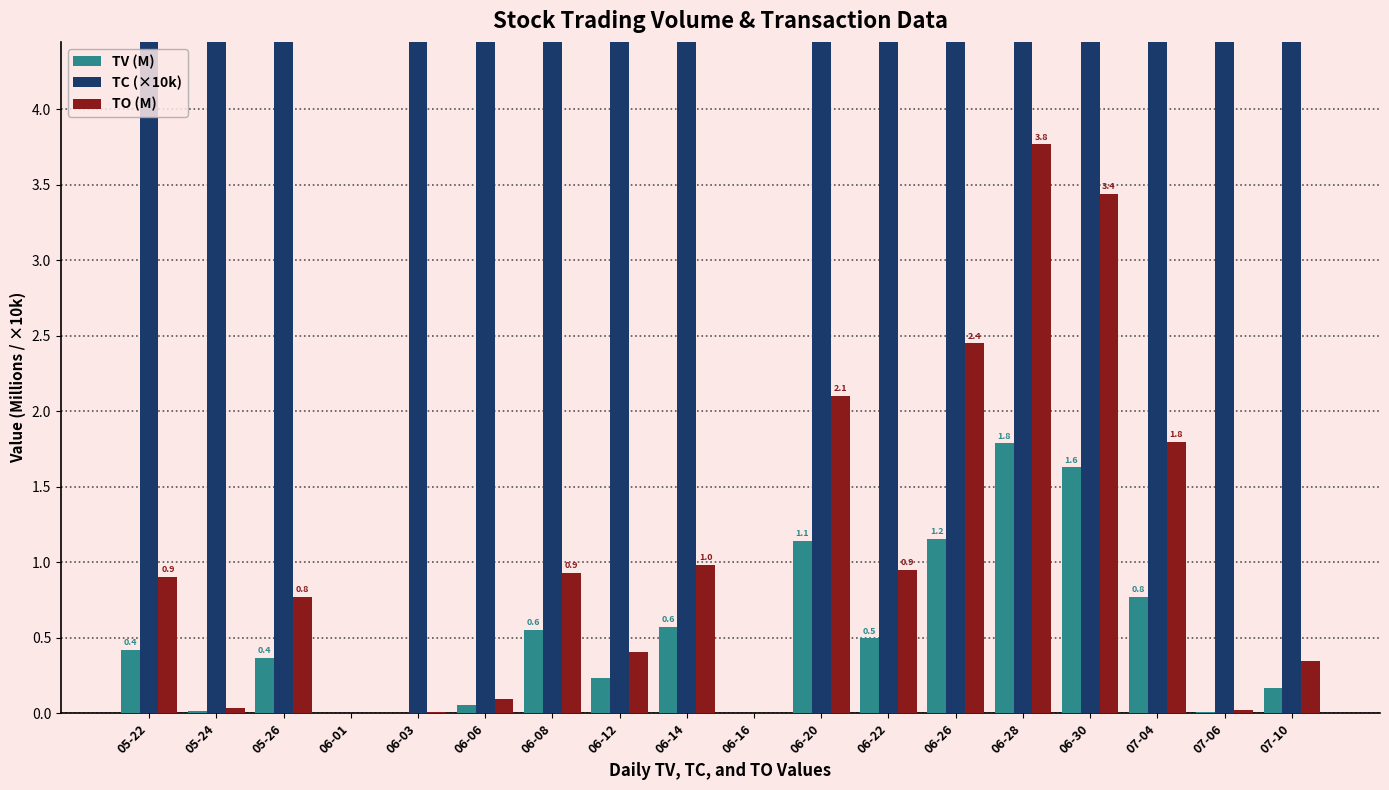

True or false: TV (M) has a value of 0.0 at 07-06.

False